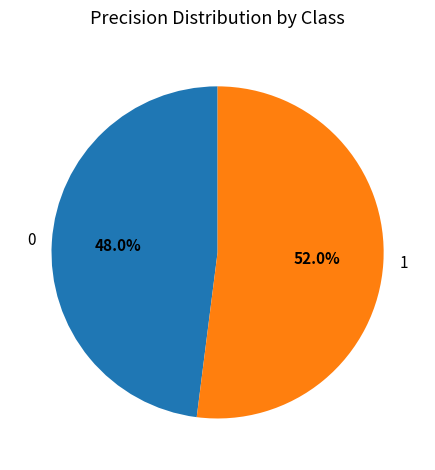

The 1 slice represents 58% of the pie. True or false?

False